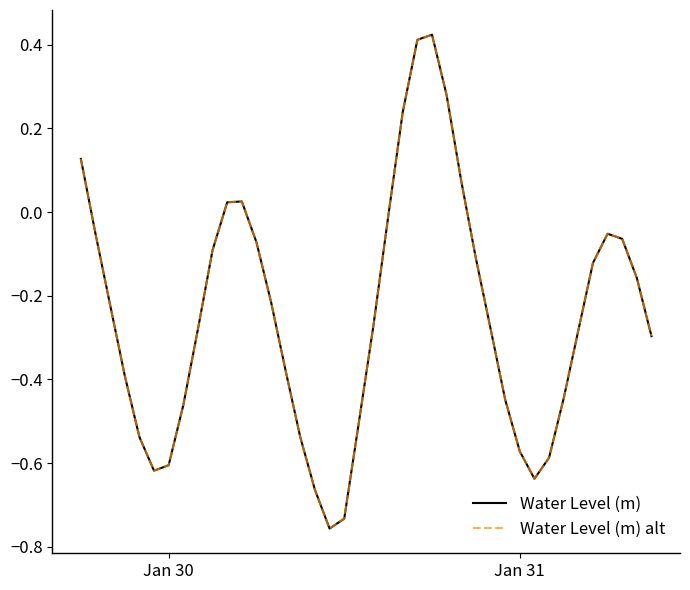

Does the chart display data point markers on the line(s)?

No